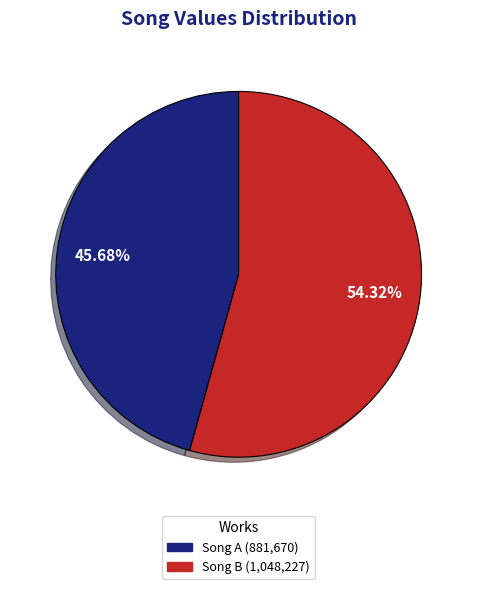

Is there a majority slice in this chart?

Yes